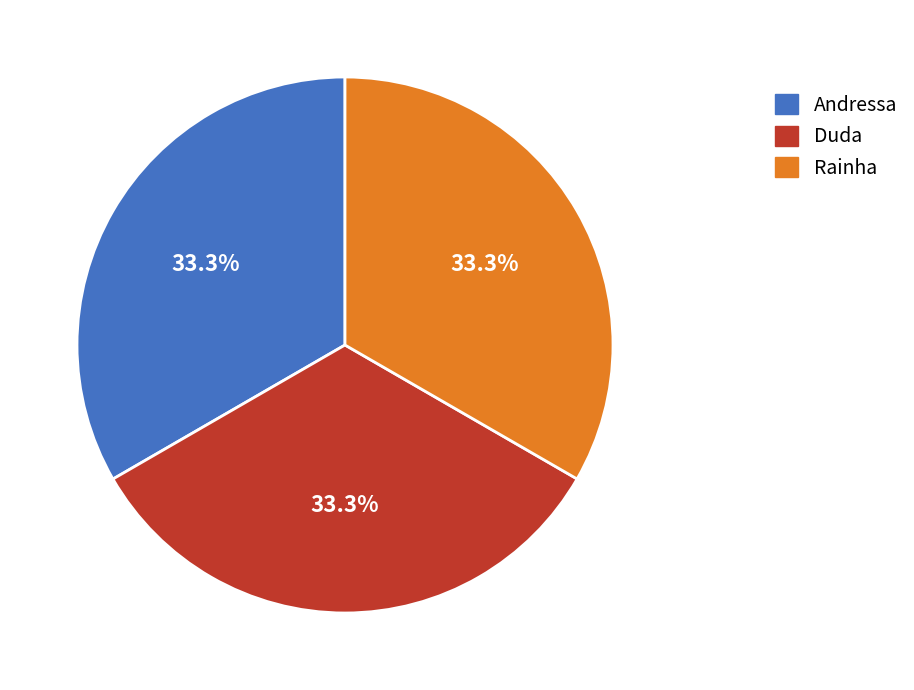

The Andressa slice represents 33% of the pie. True or false?

True